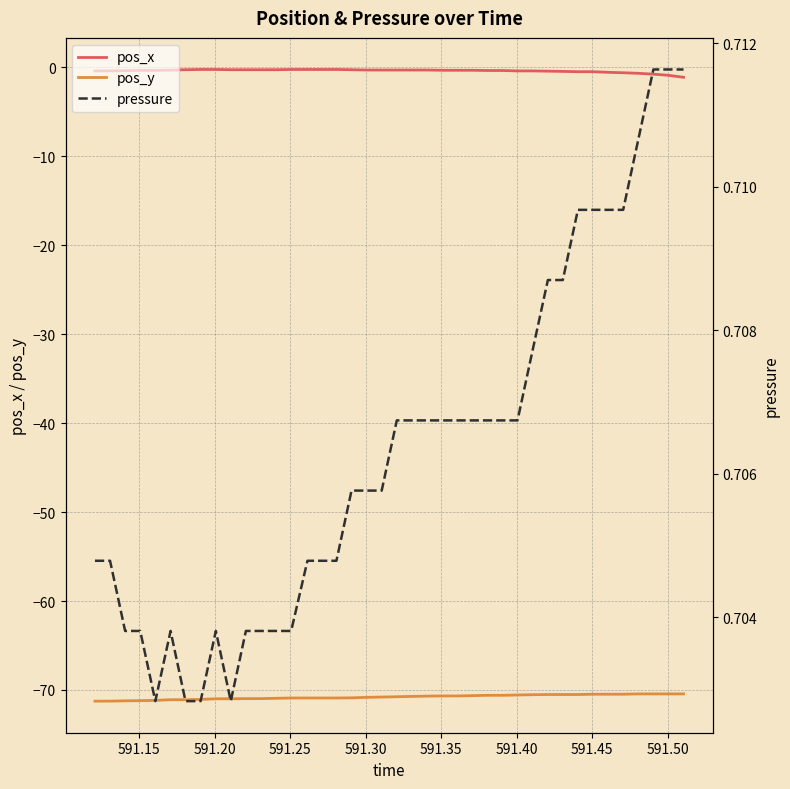

True or false: pos_y and pos_x cross at least once.

False